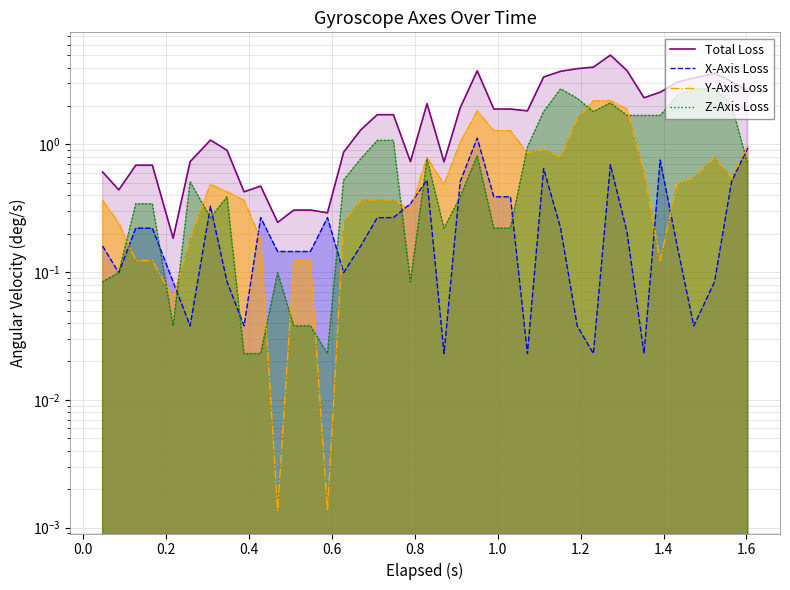

True or false: Y-Axis Loss and Total Loss intersect in this chart.

False